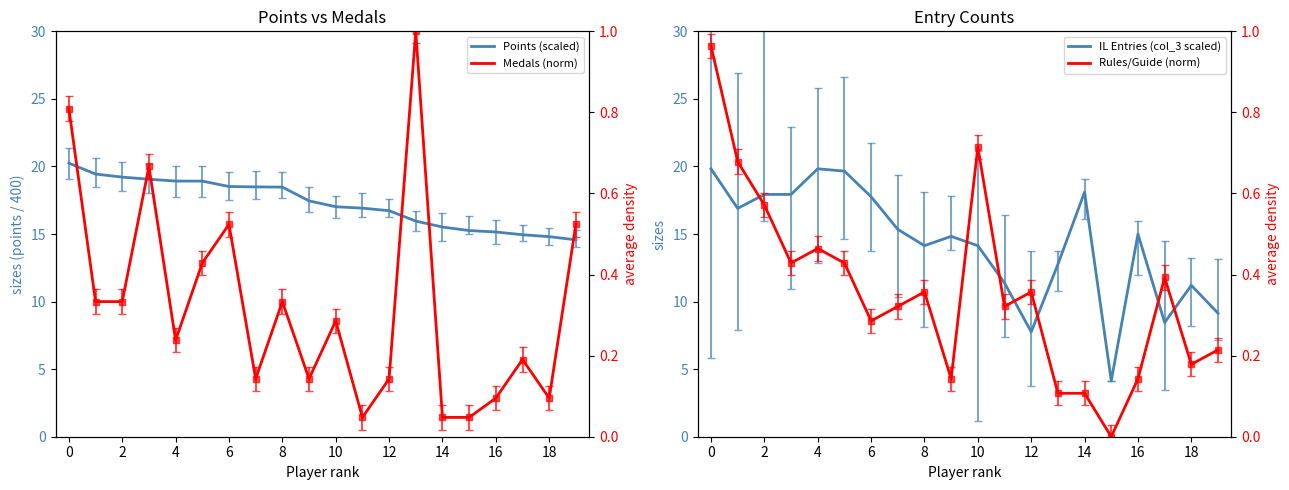

What are all the series names shown in the legend?

Points (scaled), IL Entries (col_3 scaled), Medals (norm), Rules/Guide (norm)